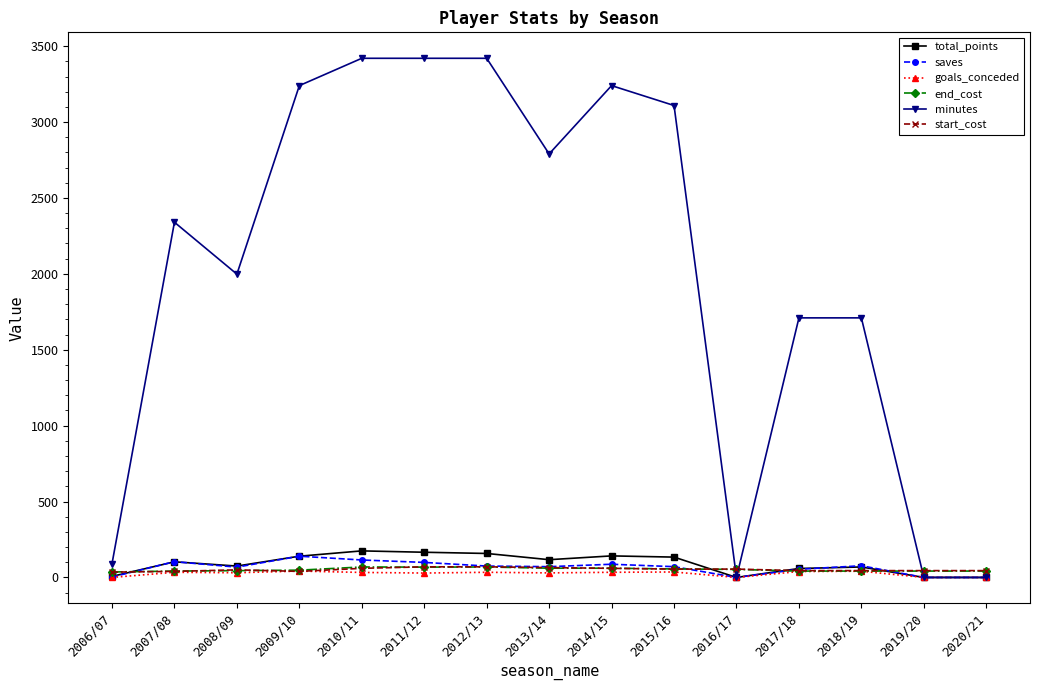

At how many categories does at least one series exceed 1804?

9